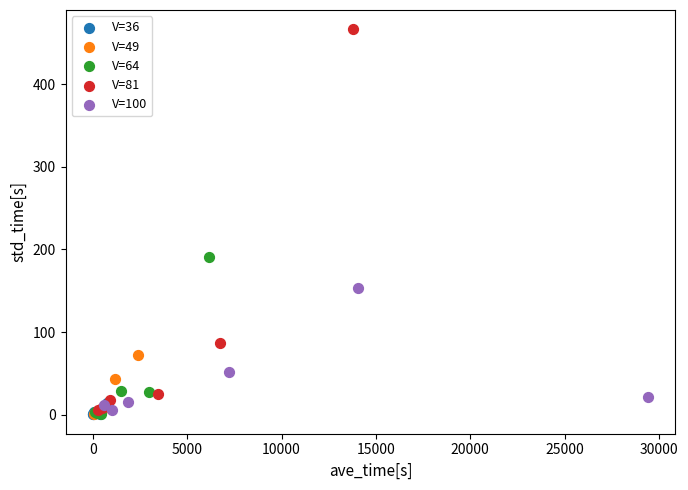

Which series has the widest spread of Y values?

V=81